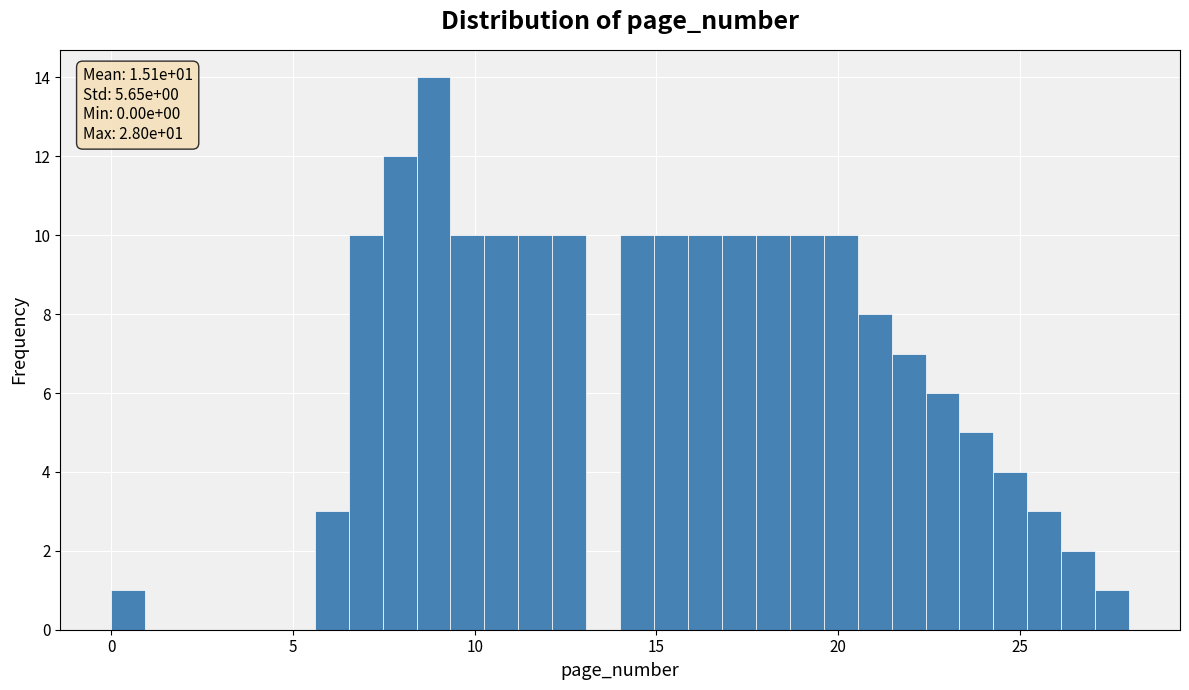

Around what value on the x-axis is the tallest bar? Give the approximate position of its centre, as read against the axis.

9.0